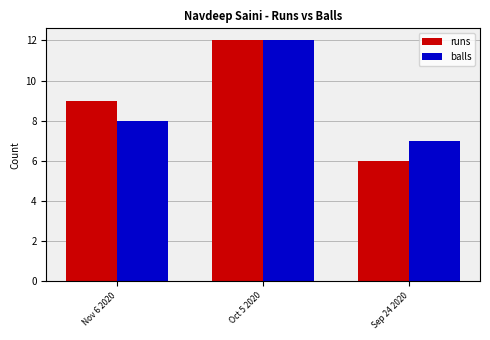

At which category is the sum across all series the highest?

Oct 5 2020